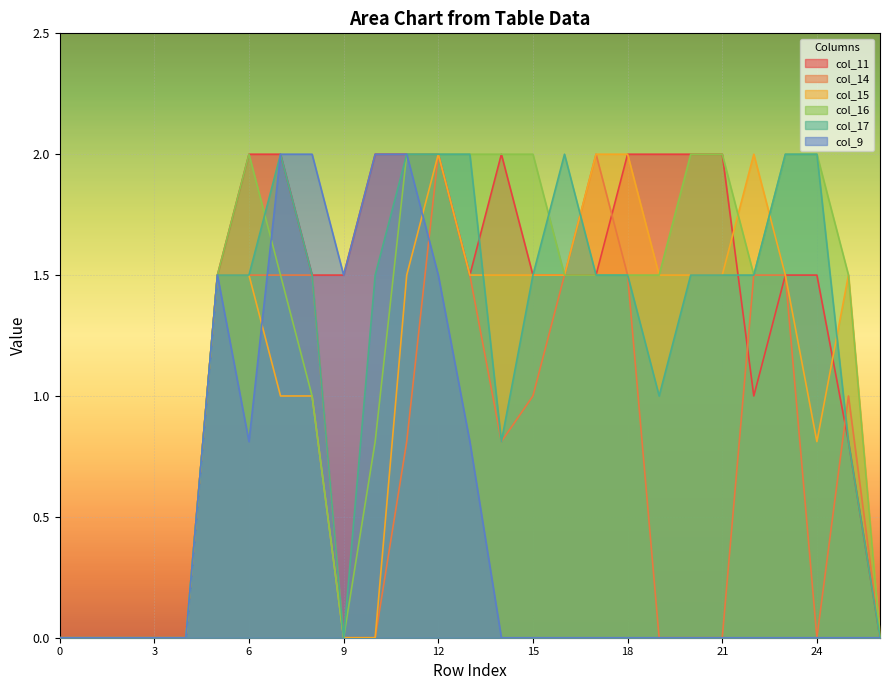

In col_17, how many points are lower than both neighbors (excluding endpoints)?

3